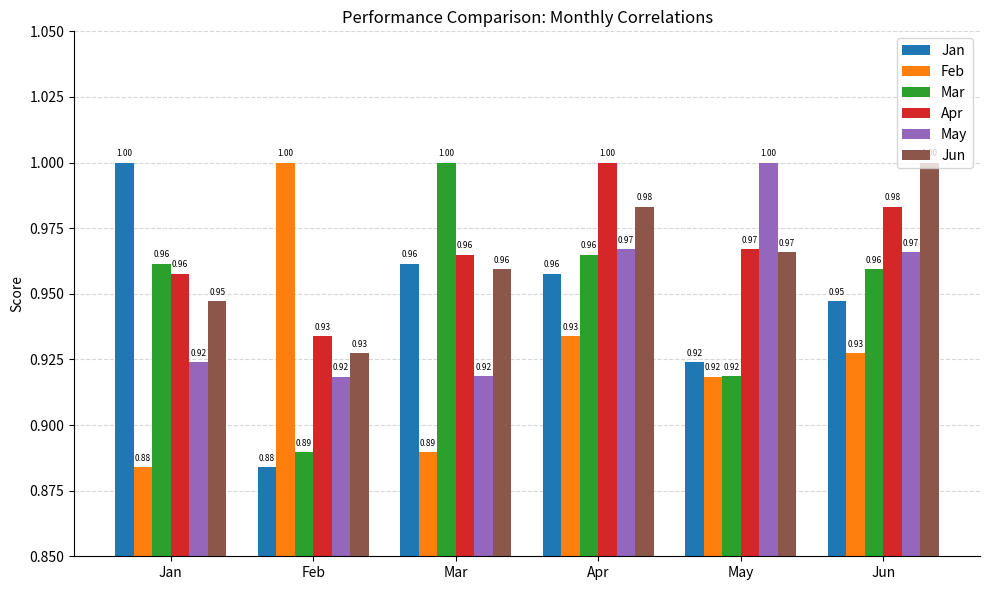

At which label does Jun reach its minimum?

Feb